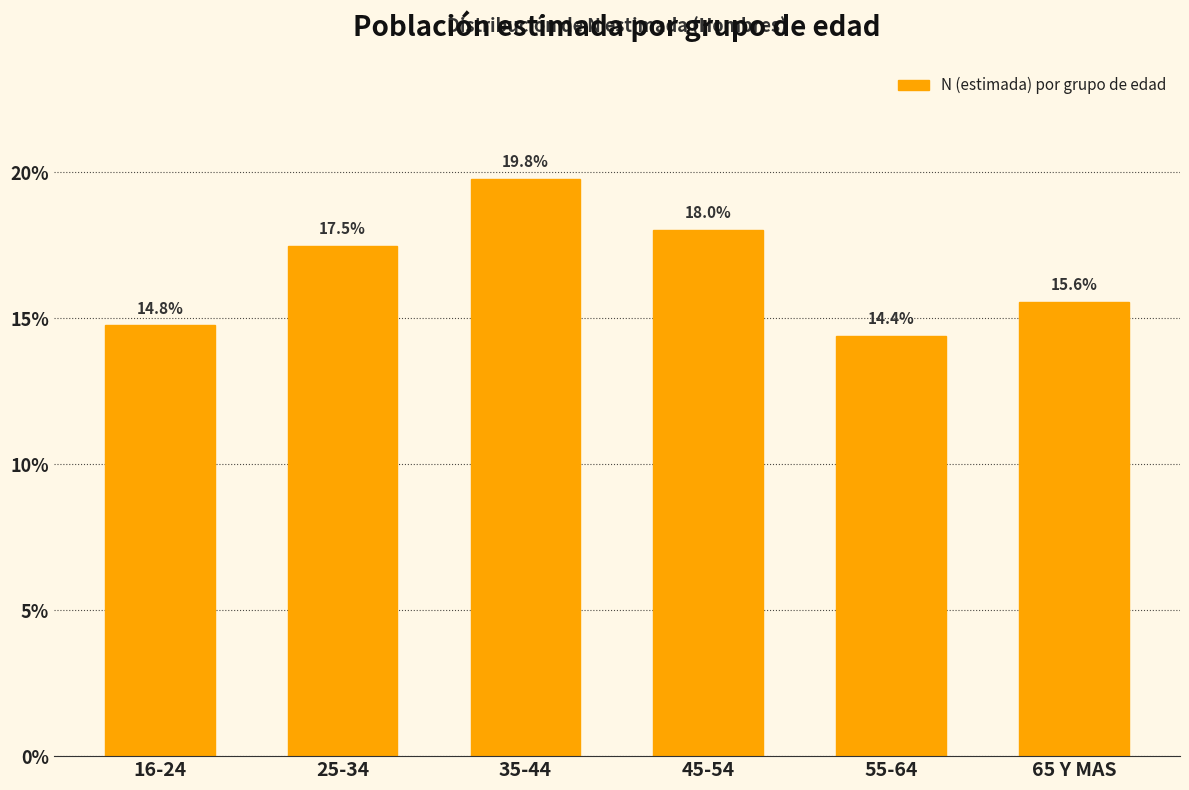

Reading left to right, list all the values displayed in this chart.

16-24=14.8	25-34=17.5	35-44=19.8	45-54=18.0	55-64=14.4	65 Y MAS=15.6